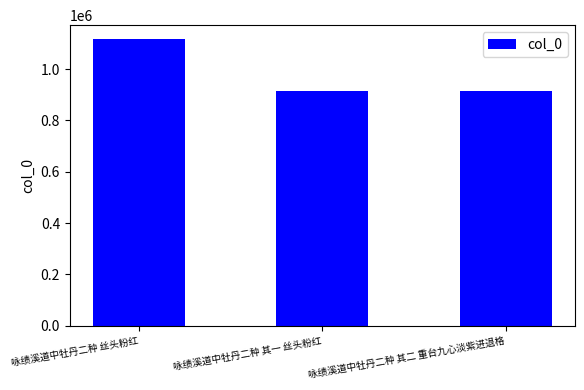

What is the label of the 3rd bar from the right?

咏绩溪道中牡丹二种 丝头粉红